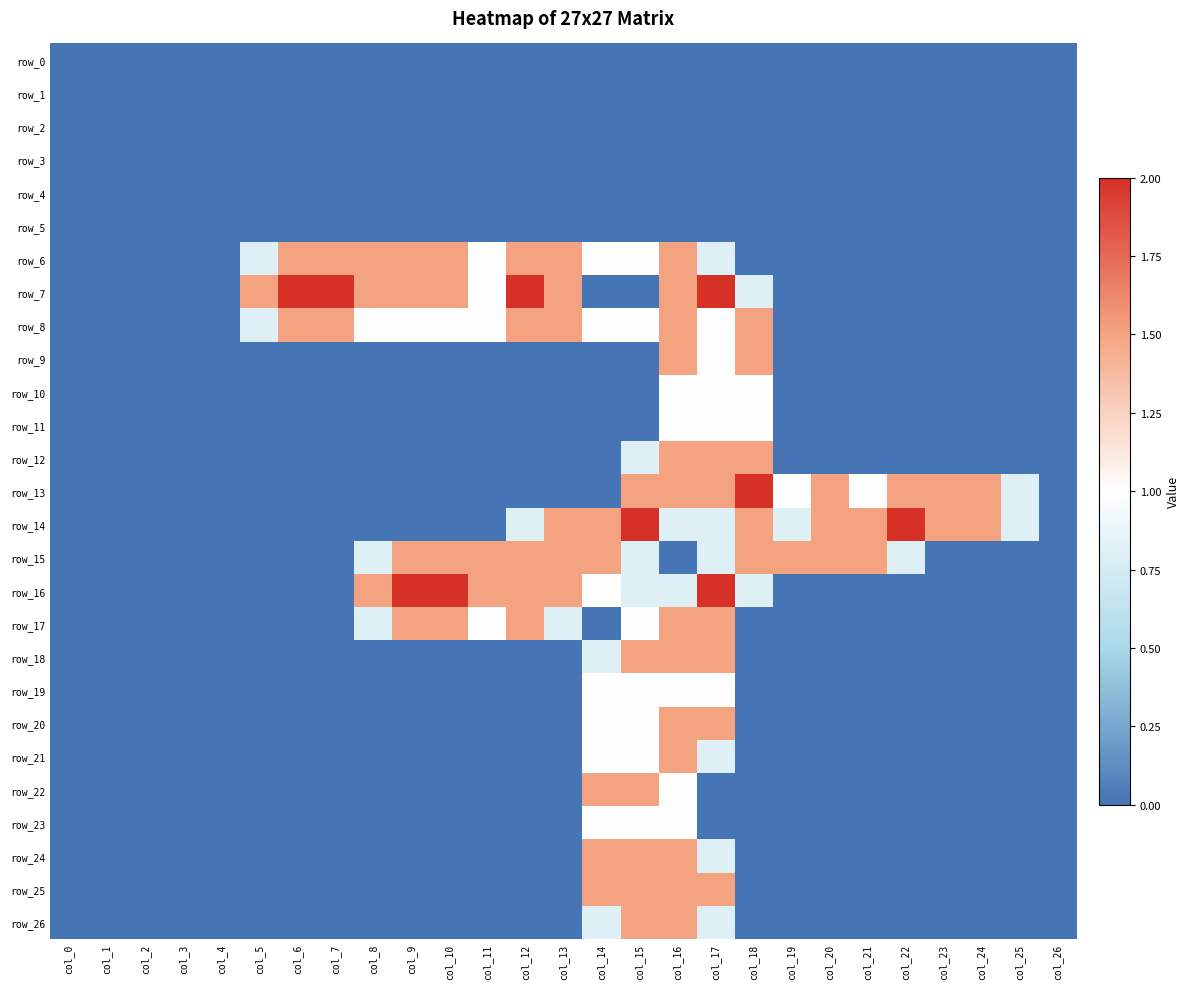

Which series has the largest total across all categories?

row_7